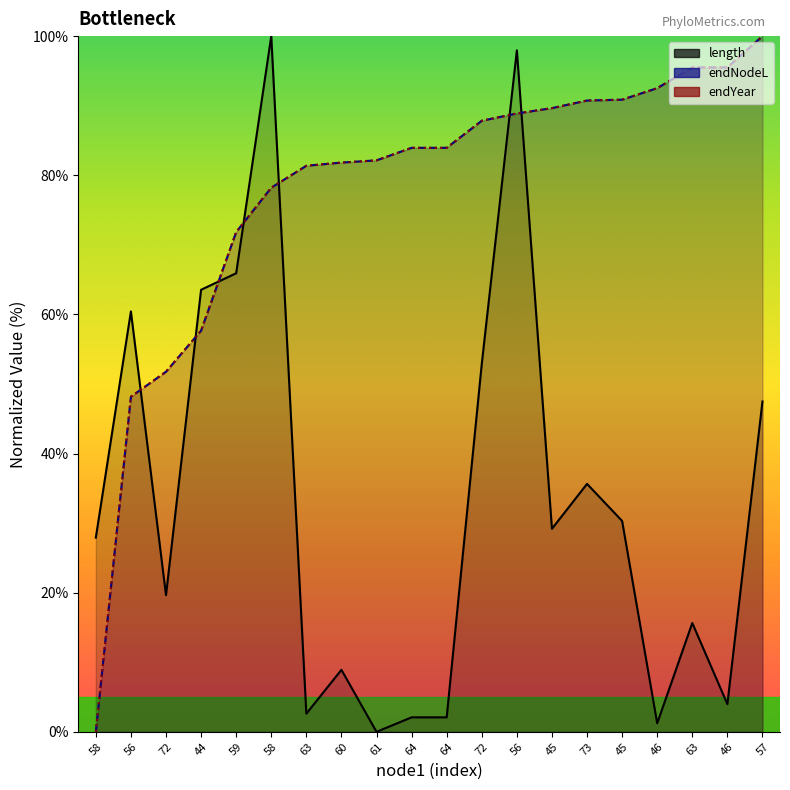

How many values in the endNodeL series exceed 83?

11